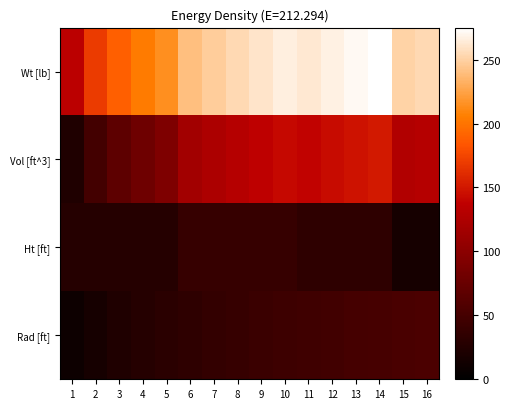

At how many categories does at least one series exceed 216?

11